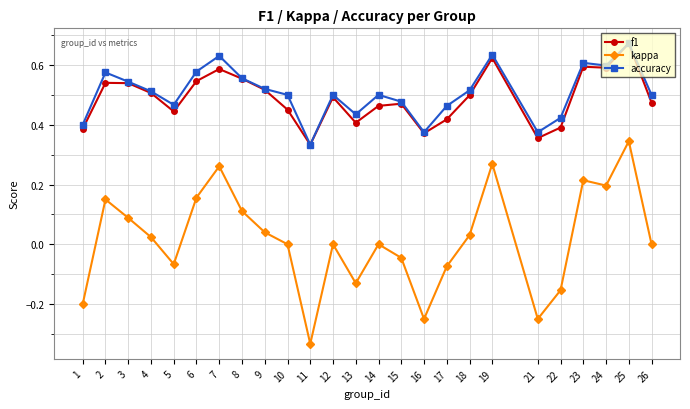

Which series changed the most between 10 and 13?

kappa